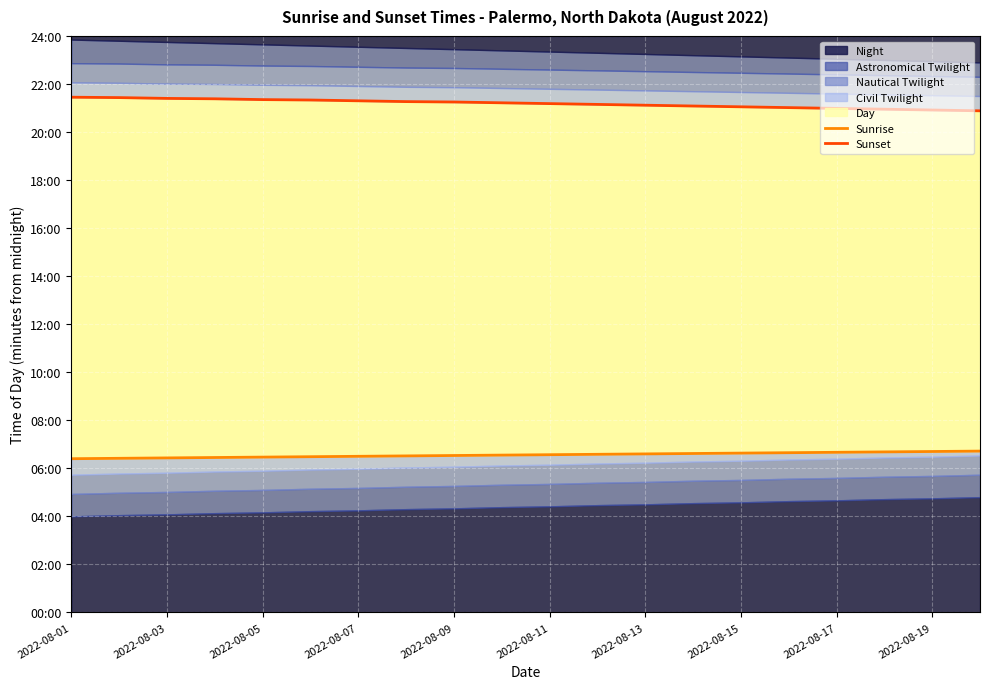

What value does the Sunrise series have at 2022-08-01, to the nearest 10?

380